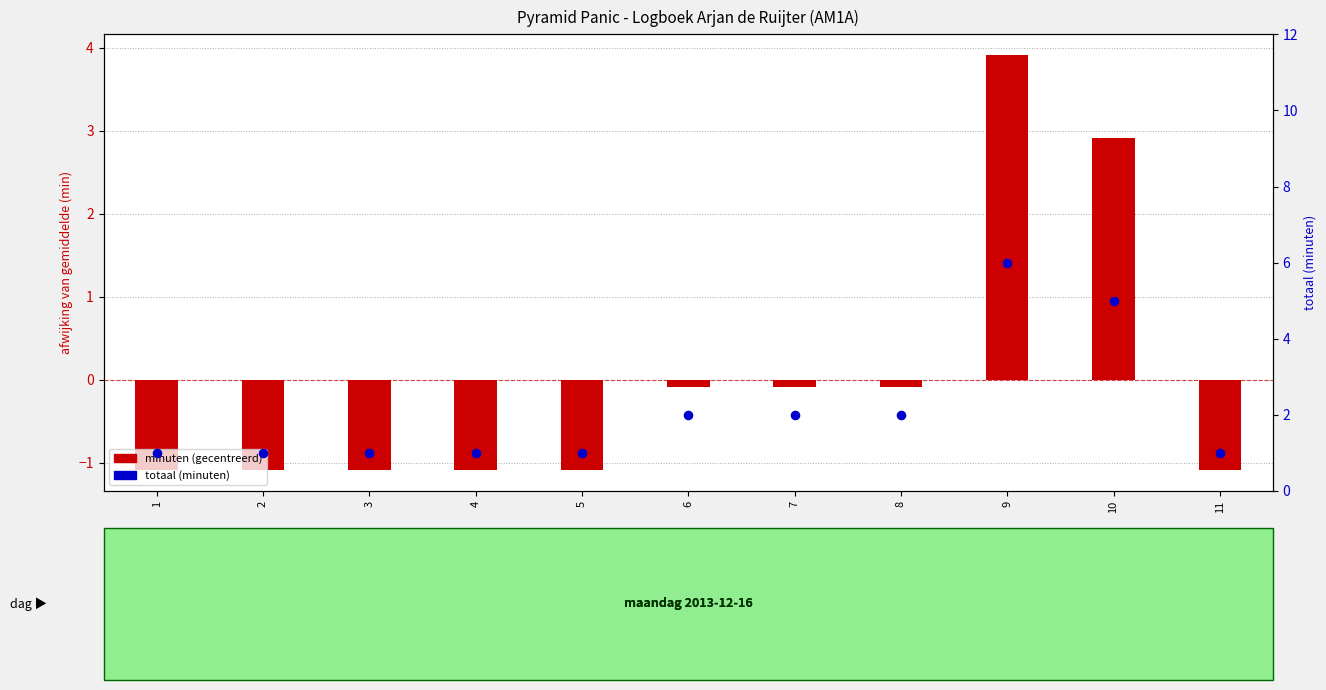

At which category is the sum across all series the highest?

9